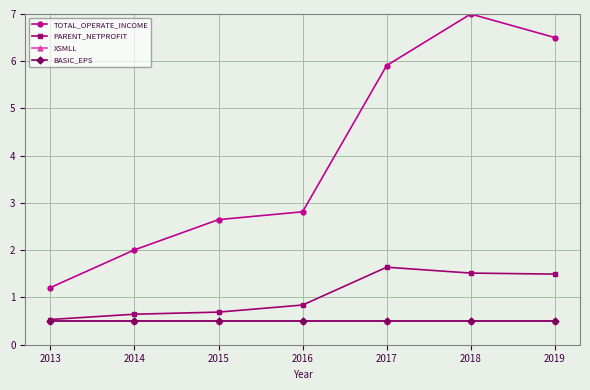

Is the value of BASIC_EPS at 2013 greater than the value of TOTAL_OPERATE_INCOME at 2017?

No